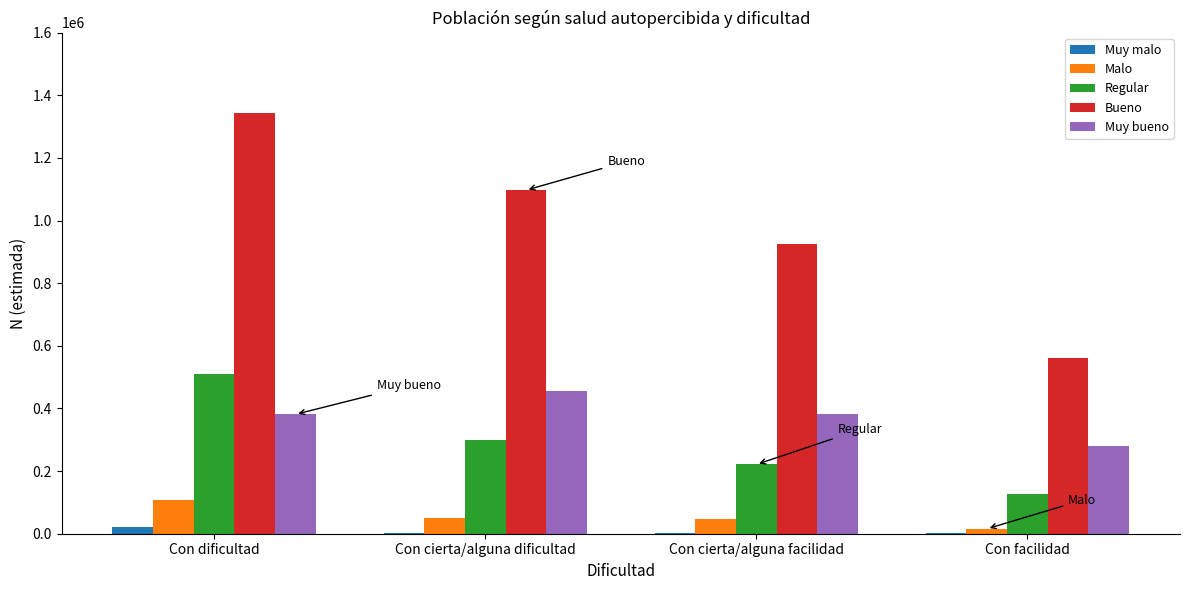

At which label is Regular closest to 318705?

Con cierta/alguna dificultad